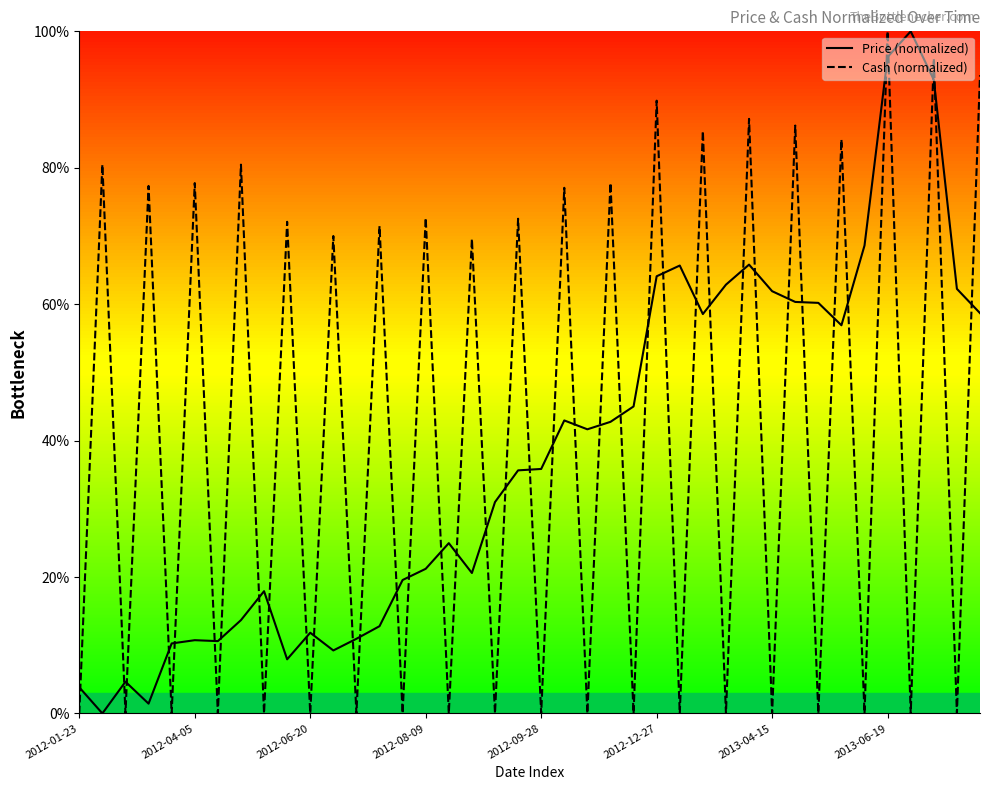

List the series in order of their overall mean, highest first.

Cash (normalized), Price (normalized)